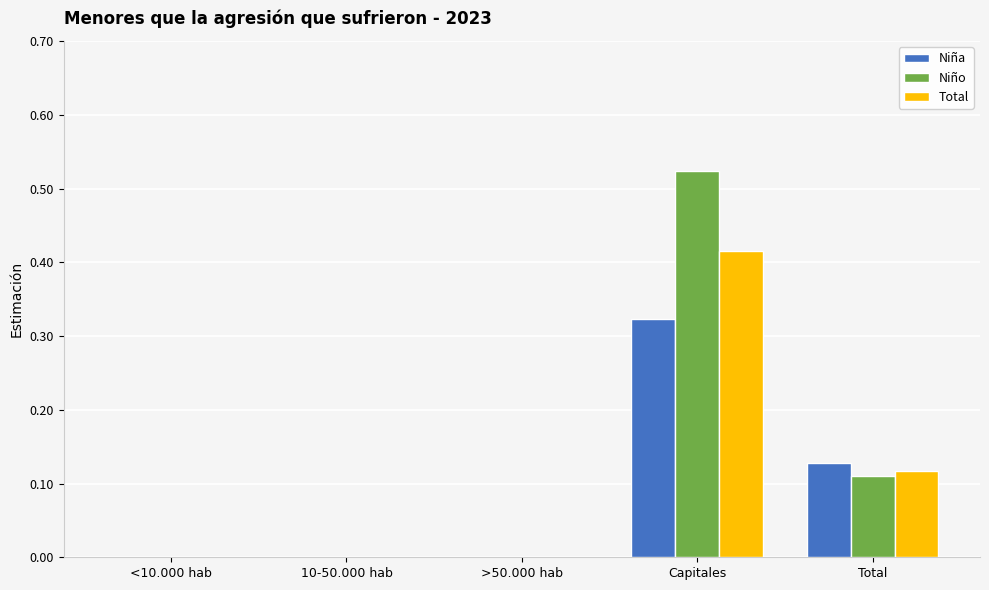

Which series changed the most between >50.000 hab and Total?

Niña